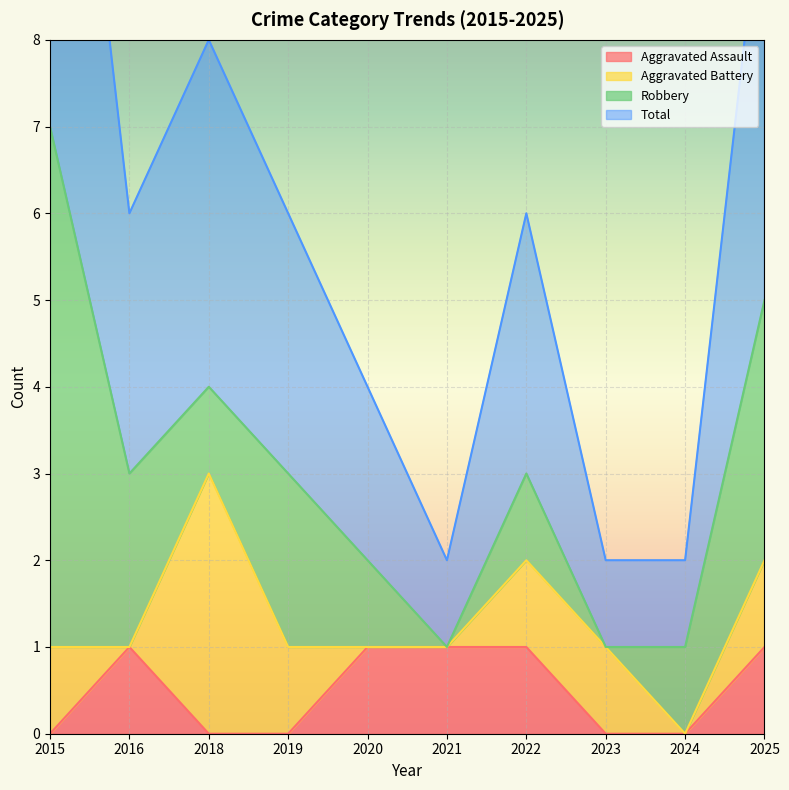

True or false: Total and Aggravated Assault intersect in this chart.

False